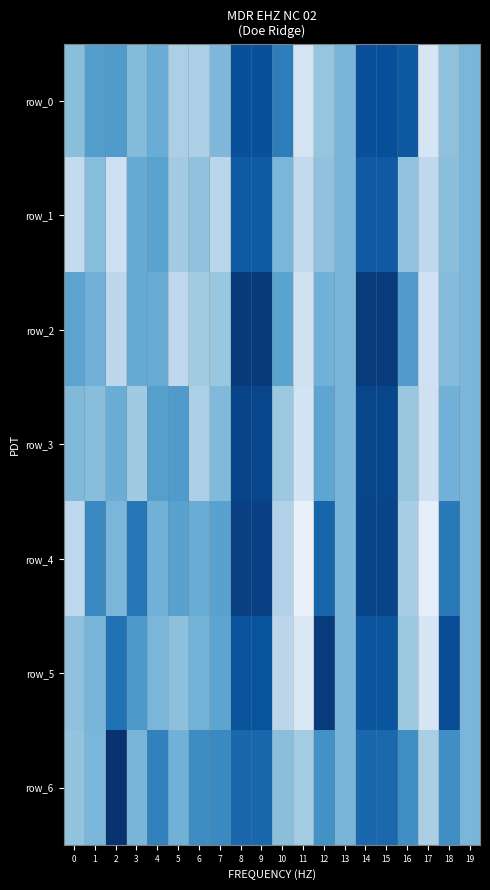

Reading left to right, what are all the values shown in this chart?

row_0: 0=-0.4	1=0.3	2=0.4	3=-0.3	4=0.0	5=-0.8	6=-0.9	7=-0.3	8=1.9	9=1.9	10=1.0	11=-1.6	12=-0.5	13=-0.2	14=1.9	15=1.9	16=1.7	17=-1.6	18=-0.4	19=-0.2
row_1: 0=-1.2	1=-0.3	2=-1.4	3=0.1	4=0.2	5=-0.7	6=-0.5	7=-1.1	8=1.7	9=1.7	10=-0.2	11=-1.2	12=-0.5	13=-0.2	14=1.7	15=1.7	16=-0.5	17=-1.2	18=-0.4	19=-0.2
row_2: 0=0.2	1=-0.1	2=-1.1	3=0.1	4=0.1	5=-1.2	6=-0.7	7=-0.6	8=2.3	9=2.3	10=0.2	11=-1.5	12=-0.1	13=-0.2	14=2.3	15=2.3	16=0.4	17=-1.5	18=-0.3	19=-0.2
row_3: 0=-0.3	1=-0.4	2=0.0	3=-0.7	4=0.3	5=0.4	6=-0.9	7=-0.3	8=2.1	9=2.1	10=-0.6	11=-1.6	12=0.2	13=-0.2	14=2.1	15=2.1	16=-0.5	17=-1.5	18=-0.1	19=-0.2
row_4: 0=-1.2	1=0.8	2=-0.2	3=1.1	4=-0.1	5=0.3	6=0.0	7=0.3	8=2.2	9=2.2	10=-0.9	11=-2.1	12=1.5	13=-0.2	14=2.1	15=2.1	16=-0.8	17=-2.0	18=1.1	19=-0.2
row_5: 0=-0.4	1=-0.2	2=1.2	3=0.5	4=-0.2	5=-0.4	6=-0.1	7=0.2	8=1.8	9=1.8	10=-1.1	11=-1.8	12=2.3	13=-0.2	14=1.8	15=1.8	16=-0.6	17=-1.7	18=1.9	19=-0.2
row_6: 0=-0.5	1=-0.2	2=2.4	3=-0.2	4=0.9	5=-0.1	6=0.7	7=0.8	8=1.4	9=1.4	10=-0.4	11=-0.7	12=0.6	13=-0.2	14=1.4	15=1.4	16=0.7	17=-0.8	18=0.7	19=-0.2